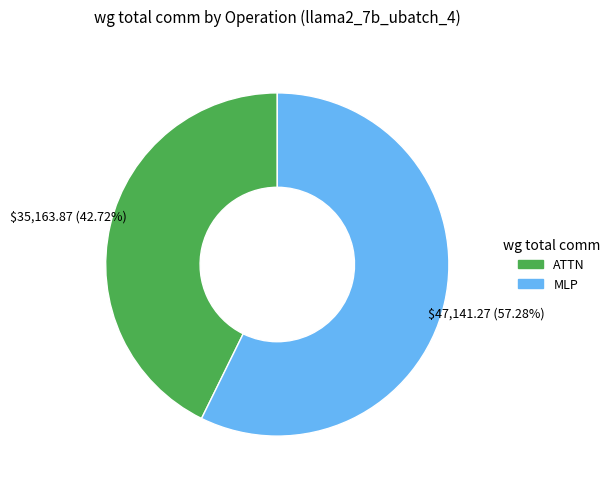

Is there any slice that represents more than half of the pie?

Yes